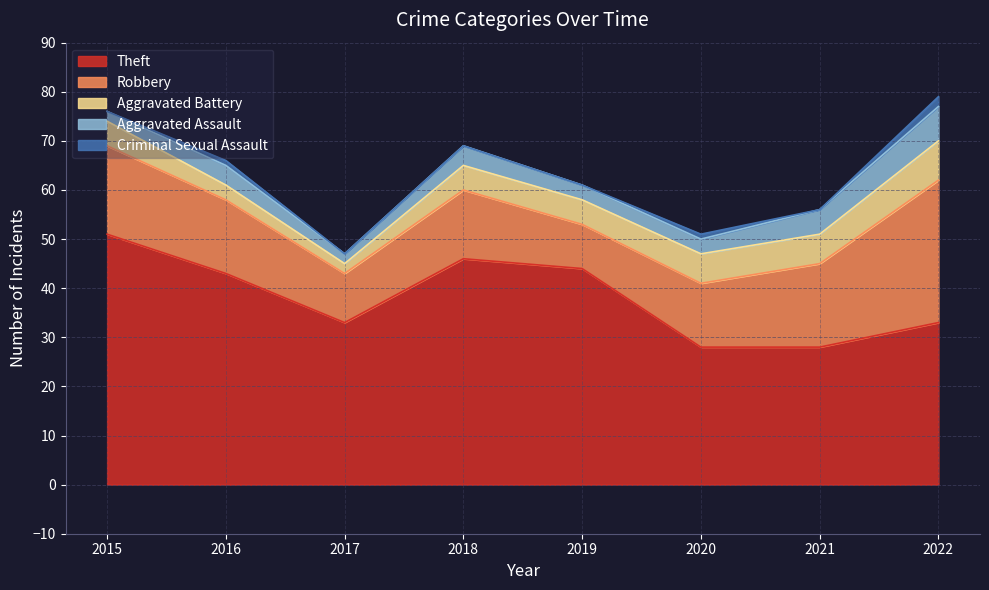

What value does the Aggravated Battery series have at 2019?

5